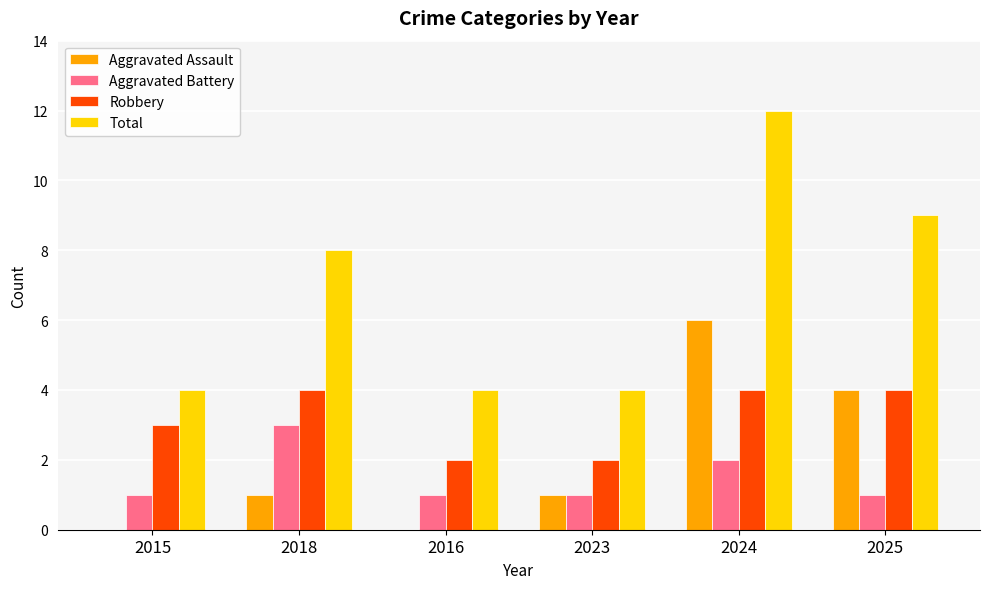

What is the sum of the Total values at 2015 and 2024?

16